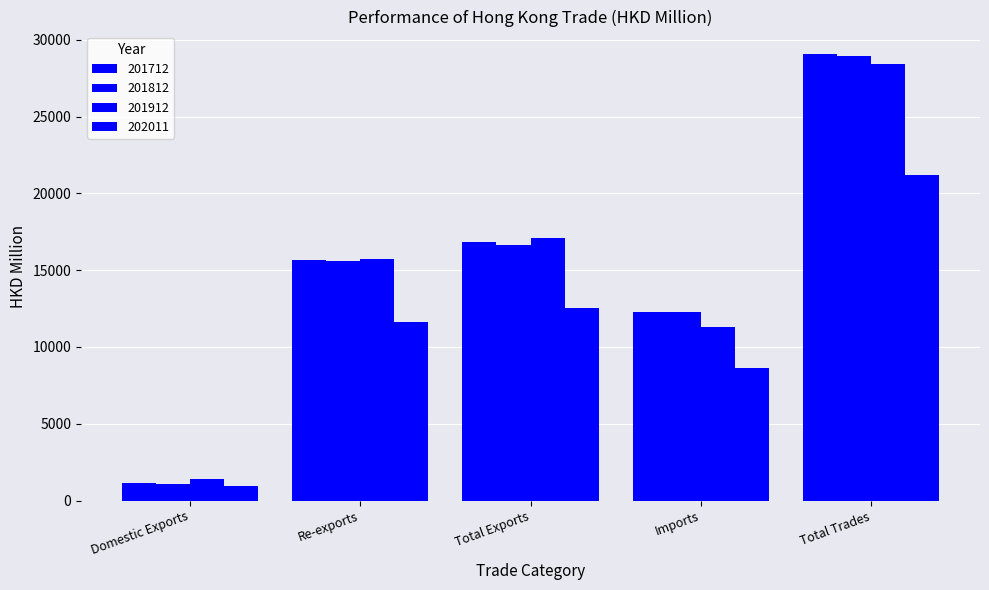

What position from the right is Total Exports?

3